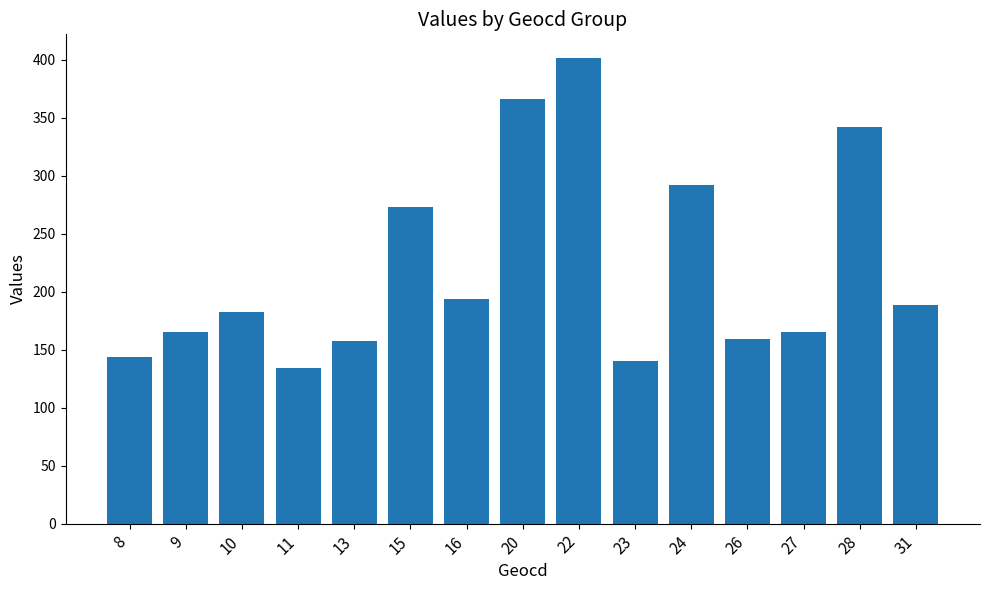

At which category does the chart reach its peak across all series?

22